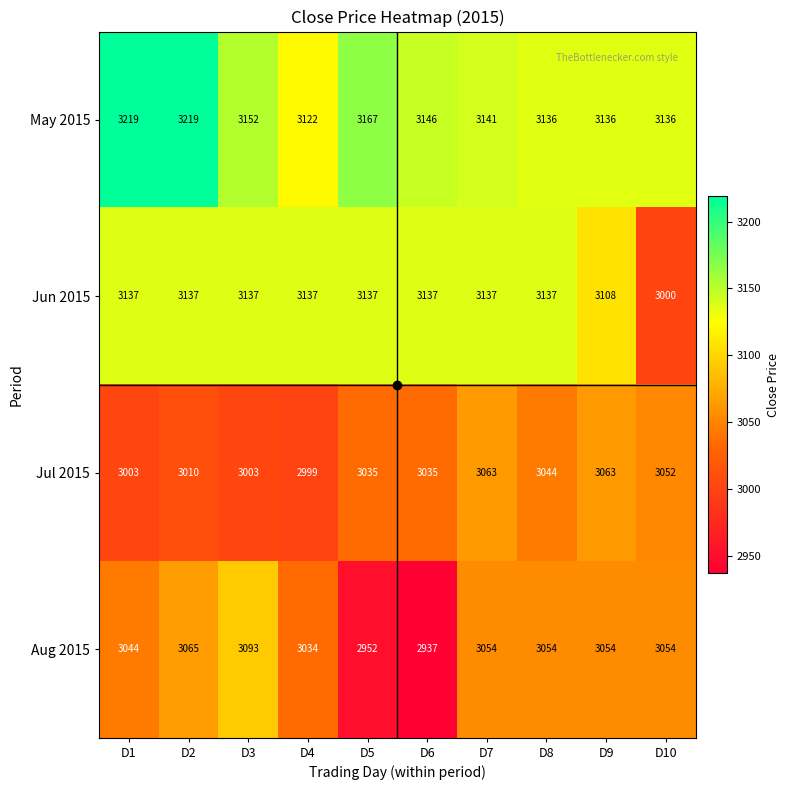

Is it true that Jun 2015 equals 3108 at D9?

True